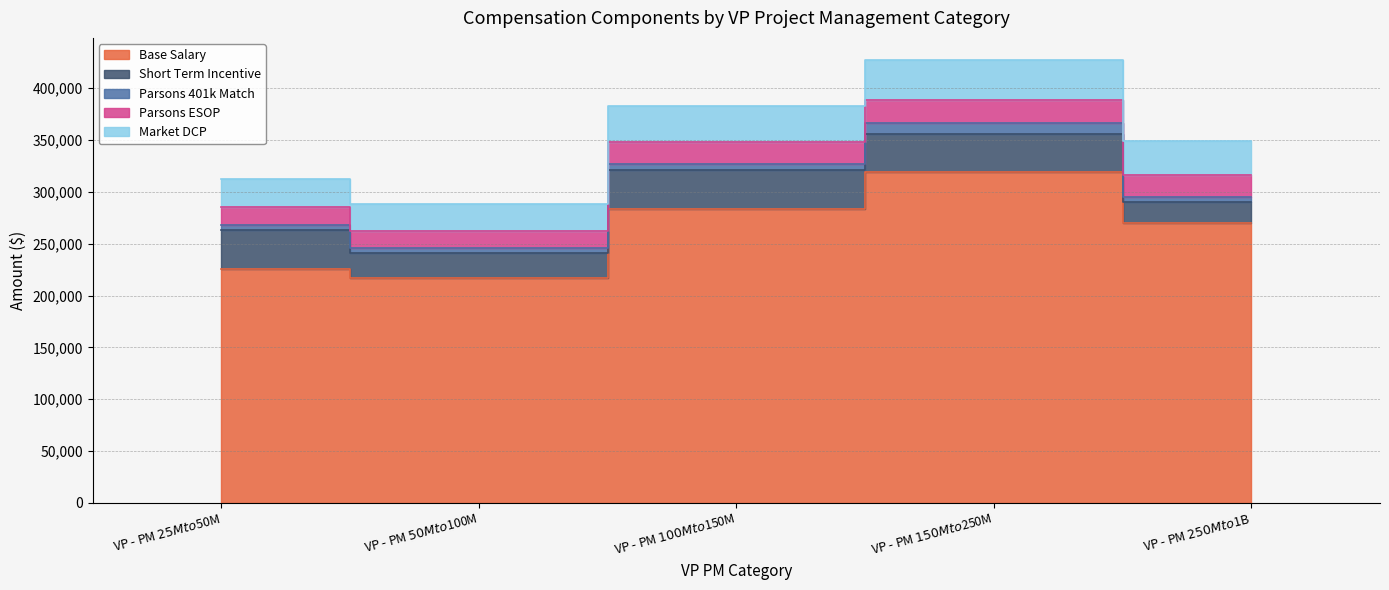

Where does the Parsons ESOP series first go above 21226?

VP - PM $100M to $150M